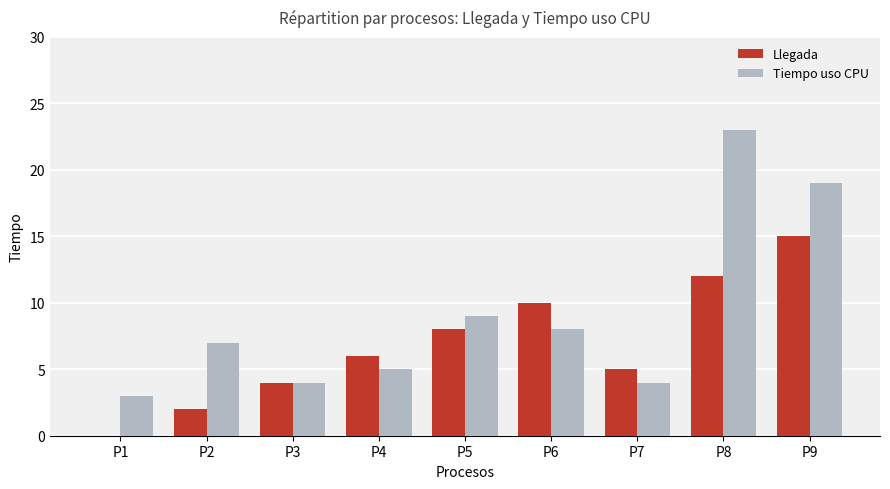

True or false: Tiempo uso CPU has a value of 3 at P1.

True